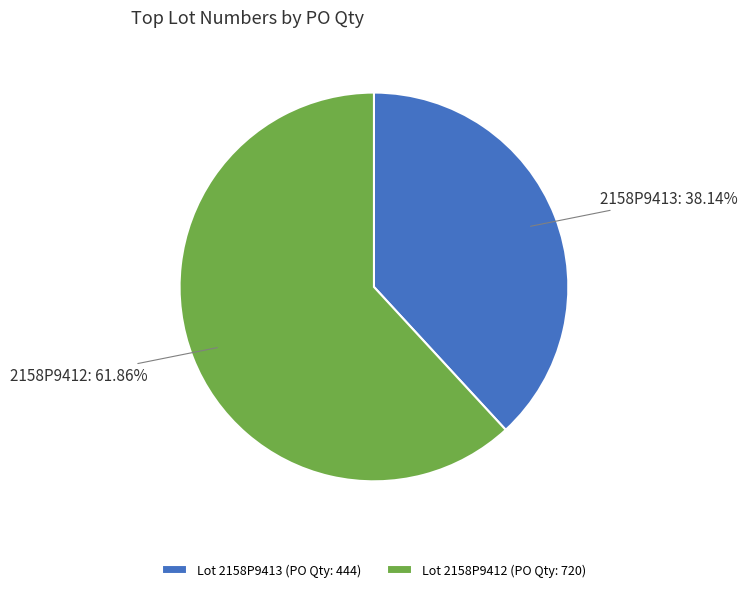

Is the sum of Lot 2158P9412 (PO Qty: 720) and Lot 2158P9413 (PO Qty: 444) greater than half?

Yes